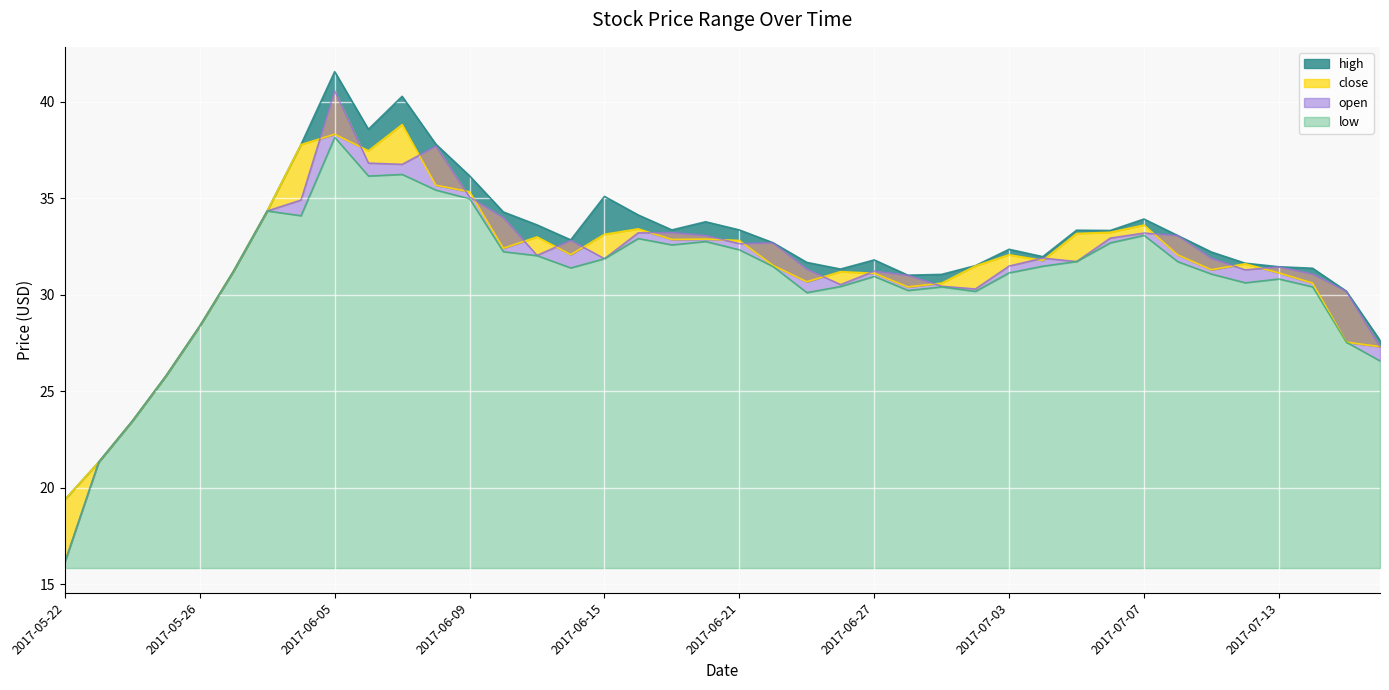

What is the value of the close point at the 1st from the left?

19.4